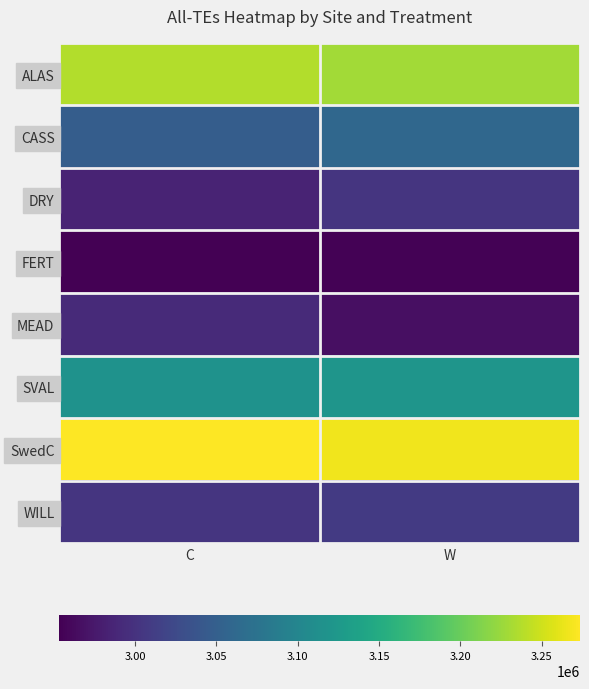

What is the spread (max minus min) of values at W?

311455